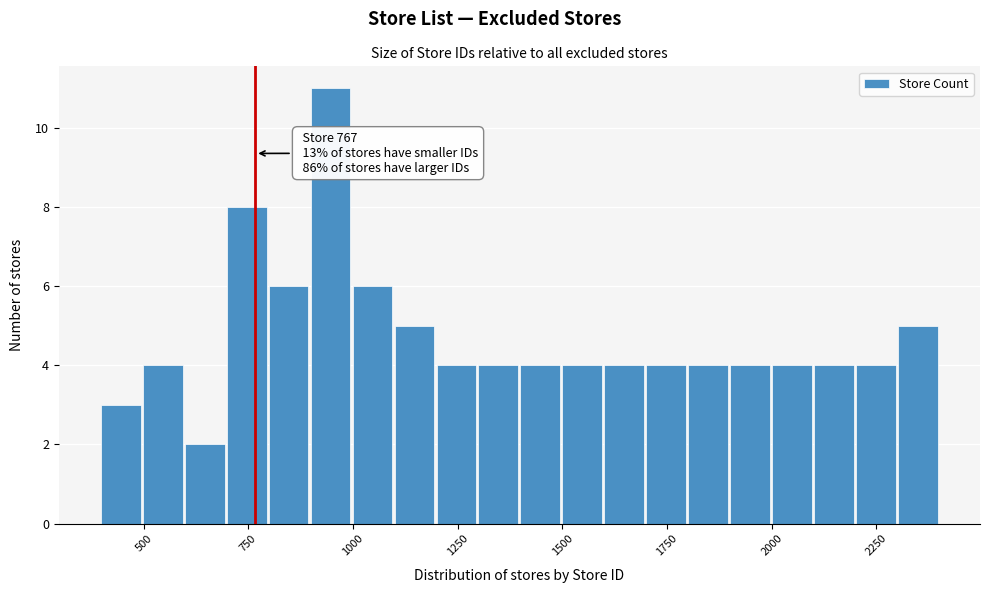

Around what value on the x-axis is the tallest bar? Give the approximate position of its centre, as read against the axis.

950